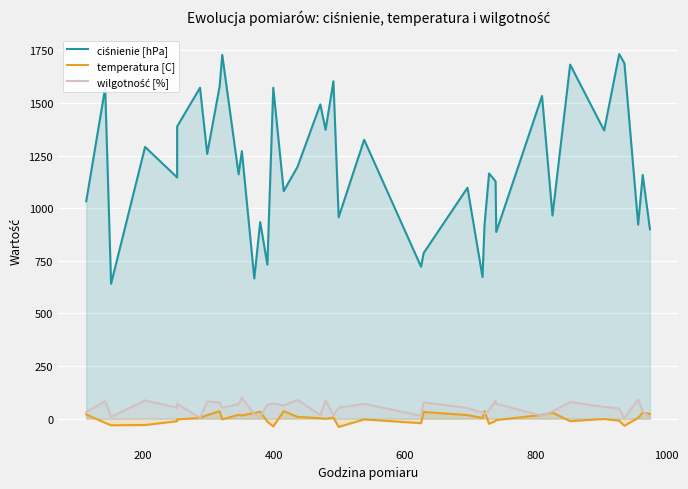

Which series ends up on top after the final intersection of wilgotność [%] and temperatura [C]?

temperatura [C]